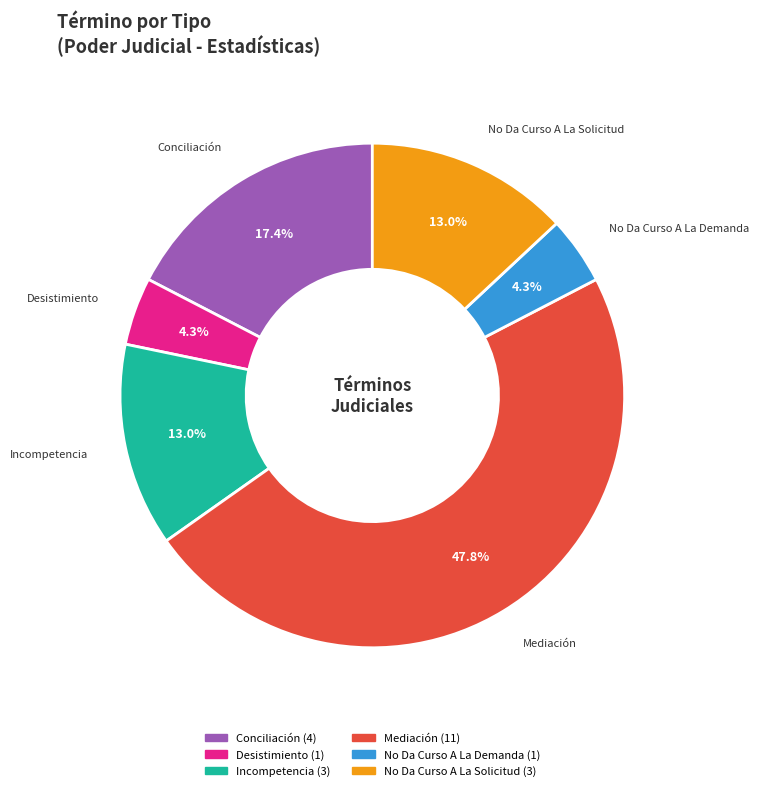

Count the number of slices in the pie.

6